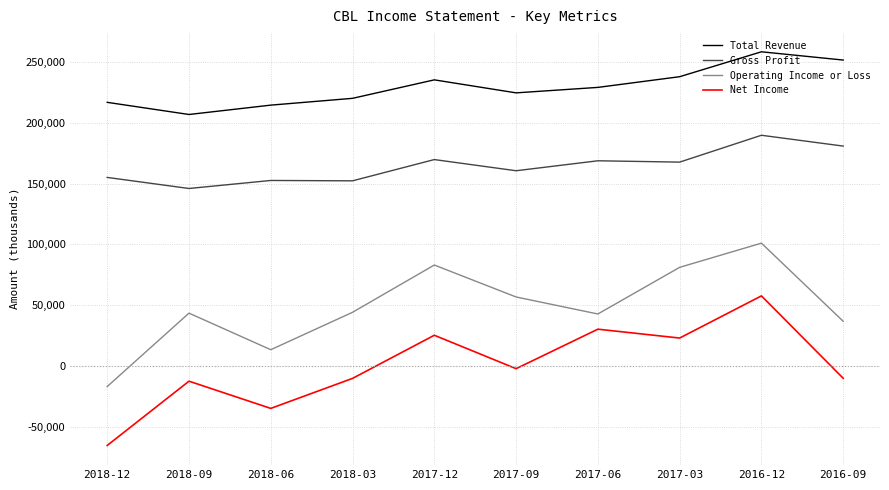

Read the Net Income value at 2016-09, to the nearest 10.

-10200